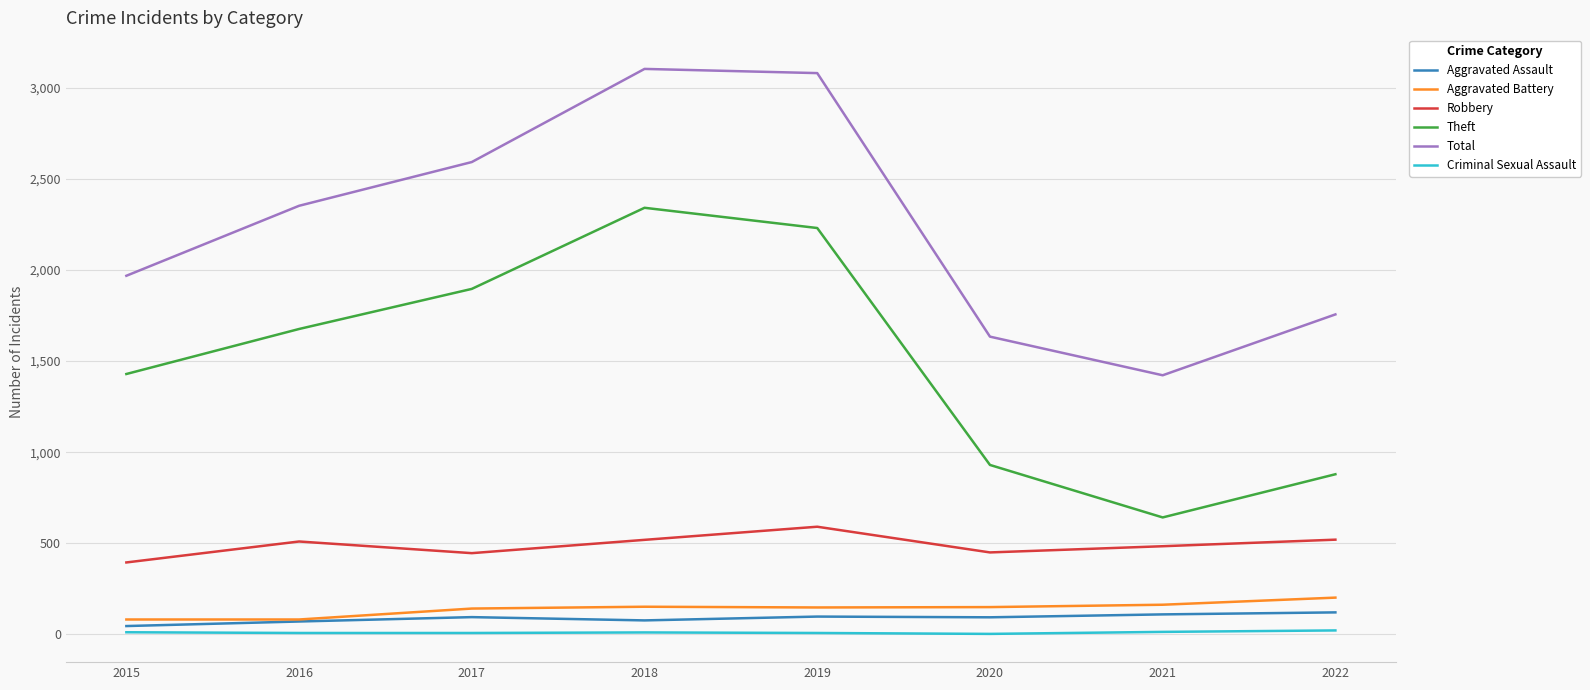

Is the value of Robbery at 2015 greater than the value of Aggravated Battery at 2016?

Yes